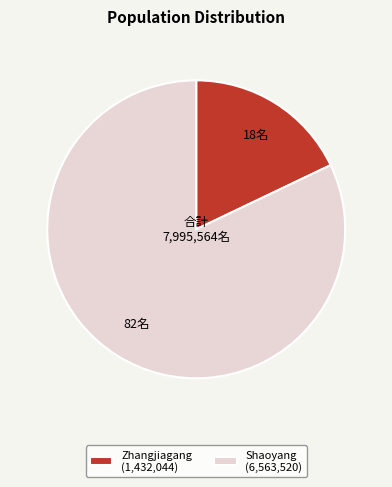

Is there any slice that represents more than half of the pie?

Yes